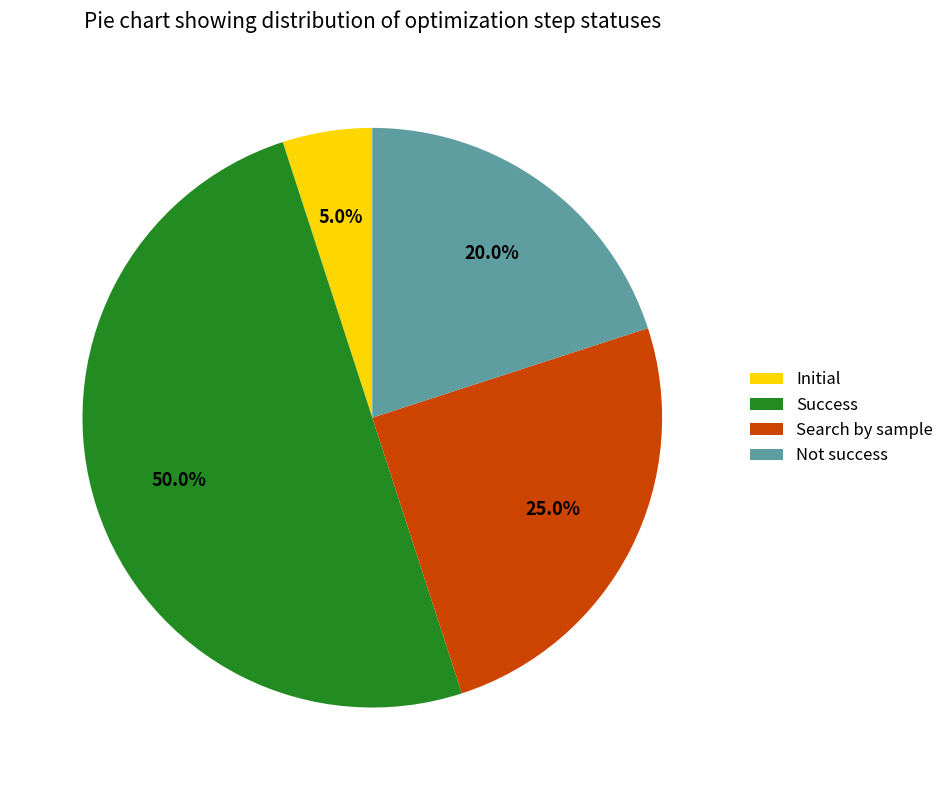

To the nearest percent, what is the average slice percentage?

25%